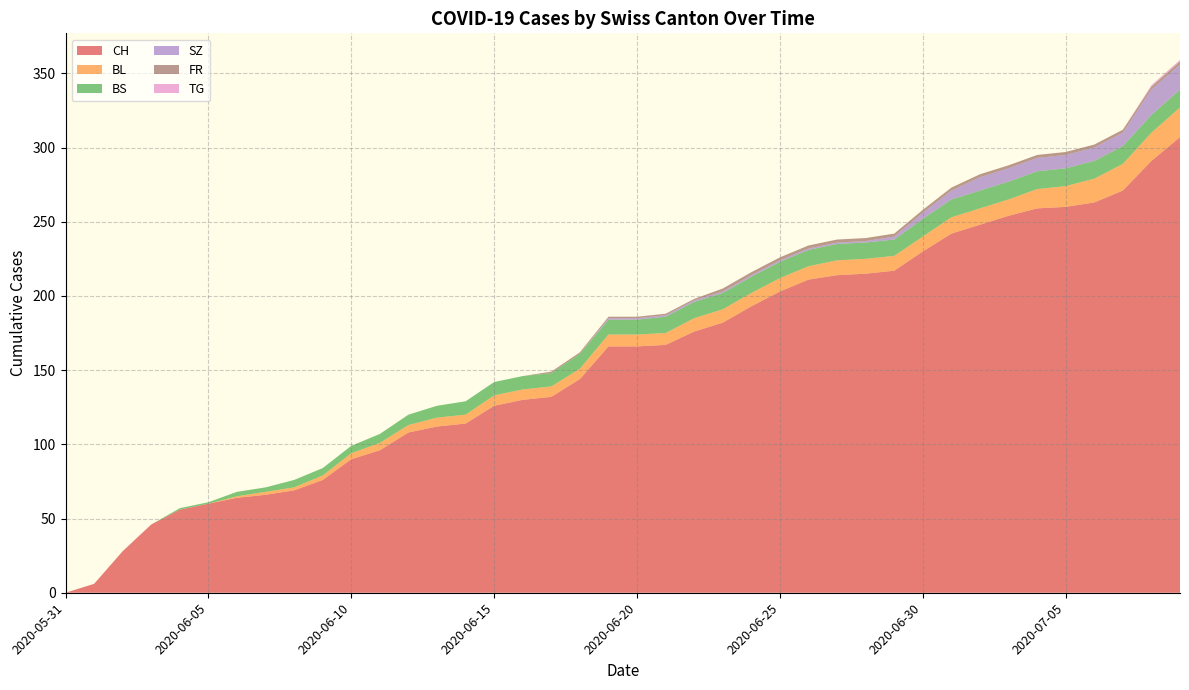

Reading left to right, list all the values displayed in this chart.

CH: 2020-05-31=0	2020-06-01=6	2020-06-02=28	2020-06-03=46	2020-06-04=56	2020-06-05=60	2020-06-06=64	2020-06-07=66	2020-06-08=69	2020-06-09=76	2020-06-10=90	2020-06-11=96	2020-06-12=108	2020-06-13=112	2020-06-14=114	2020-06-15=126	2020-06-16=130	2020-06-17=132	2020-06-18=144	2020-06-19=166	2020-06-20=166	2020-06-21=167	2020-06-22=176	2020-06-23=182	2020-06-24=193	2020-06-25=203	2020-06-26=211	2020-06-27=214	2020-06-28=215	2020-06-29=217	2020-06-30=230	2020-07-01=242	2020-07-02=248	2020-07-03=254	2020-07-04=259	2020-07-05=260	2020-07-06=263	2020-07-07=271	2020-07-08=291	2020-07-09=307
BL: 2020-05-31=0	2020-06-01=0	2020-06-02=0	2020-06-03=0	2020-06-04=0	2020-06-05=0	2020-06-06=1	2020-06-07=2	2020-06-08=2	2020-06-09=3	2020-06-10=4	2020-06-11=5	2020-06-12=5	2020-06-13=6	2020-06-14=6	2020-06-15=7	2020-06-16=7	2020-06-17=7	2020-06-18=7	2020-06-19=8	2020-06-20=8	2020-06-21=8	2020-06-22=9	2020-06-23=9	2020-06-24=9	2020-06-25=9	2020-06-26=9	2020-06-27=10	2020-06-28=10	2020-06-29=10	2020-06-30=10	2020-07-01=11	2020-07-02=11	2020-07-03=11	2020-07-04=13	2020-07-05=14	2020-07-06=16	2020-07-07=18	2020-07-08=19	2020-07-09=20
BS: 2020-05-31=0	2020-06-01=0	2020-06-02=0	2020-06-03=0	2020-06-04=1	2020-06-05=1	2020-06-06=3	2020-06-07=3	2020-06-08=5	2020-06-09=5	2020-06-10=5	2020-06-11=6	2020-06-12=7	2020-06-13=8	2020-06-14=9	2020-06-15=9	2020-06-16=9	2020-06-17=9	2020-06-18=10	2020-06-19=10	2020-06-20=10	2020-06-21=11	2020-06-22=11	2020-06-23=11	2020-06-24=11	2020-06-25=11	2020-06-26=11	2020-06-27=11	2020-06-28=11	2020-06-29=11	2020-06-30=12	2020-07-01=12	2020-07-02=12	2020-07-03=12	2020-07-04=12	2020-07-05=12	2020-07-06=12	2020-07-07=12	2020-07-08=12	2020-07-09=12
SZ: 2020-05-31=0	2020-06-01=0	2020-06-02=0	2020-06-03=0	2020-06-04=0	2020-06-05=0	2020-06-06=0	2020-06-07=0	2020-06-08=0	2020-06-09=0	2020-06-10=0	2020-06-11=0	2020-06-12=0	2020-06-13=0	2020-06-14=0	2020-06-15=0	2020-06-16=0	2020-06-17=0	2020-06-18=0	2020-06-19=1	2020-06-20=1	2020-06-21=1	2020-06-22=1	2020-06-23=1	2020-06-24=1	2020-06-25=1	2020-06-26=1	2020-06-27=1	2020-06-28=1	2020-06-29=2	2020-06-30=4	2020-07-01=6	2020-07-02=9	2020-07-03=9	2020-07-04=9	2020-07-05=9	2020-07-06=9	2020-07-07=9	2020-07-08=17	2020-07-09=17
FR: 2020-05-31=0	2020-06-01=0	2020-06-02=0	2020-06-03=0	2020-06-04=0	2020-06-05=0	2020-06-06=0	2020-06-07=0	2020-06-08=0	2020-06-09=0	2020-06-10=0	2020-06-11=0	2020-06-12=0	2020-06-13=0	2020-06-14=0	2020-06-15=0	2020-06-16=0	2020-06-17=1	2020-06-18=1	2020-06-19=1	2020-06-20=1	2020-06-21=1	2020-06-22=1	2020-06-23=2	2020-06-24=2	2020-06-25=2	2020-06-26=2	2020-06-27=2	2020-06-28=2	2020-06-29=2	2020-06-30=2	2020-07-01=2	2020-07-02=2	2020-07-03=2	2020-07-04=2	2020-07-05=2	2020-07-06=2	2020-07-07=2	2020-07-08=2	2020-07-09=2
TG: 2020-05-31=0	2020-06-01=0	2020-06-02=0	2020-06-03=0	2020-06-04=0	2020-06-05=0	2020-06-06=0	2020-06-07=0	2020-06-08=0	2020-06-09=0	2020-06-10=0	2020-06-11=0	2020-06-12=0	2020-06-13=0	2020-06-14=0	2020-06-15=0	2020-06-16=0	2020-06-17=0	2020-06-18=0	2020-06-19=0	2020-06-20=0	2020-06-21=0	2020-06-22=0	2020-06-23=0	2020-06-24=0	2020-06-25=0	2020-06-26=0	2020-06-27=0	2020-06-28=0	2020-06-29=0	2020-06-30=0	2020-07-01=0	2020-07-02=0	2020-07-03=0	2020-07-04=0	2020-07-05=0	2020-07-06=0	2020-07-07=0	2020-07-08=1	2020-07-09=1